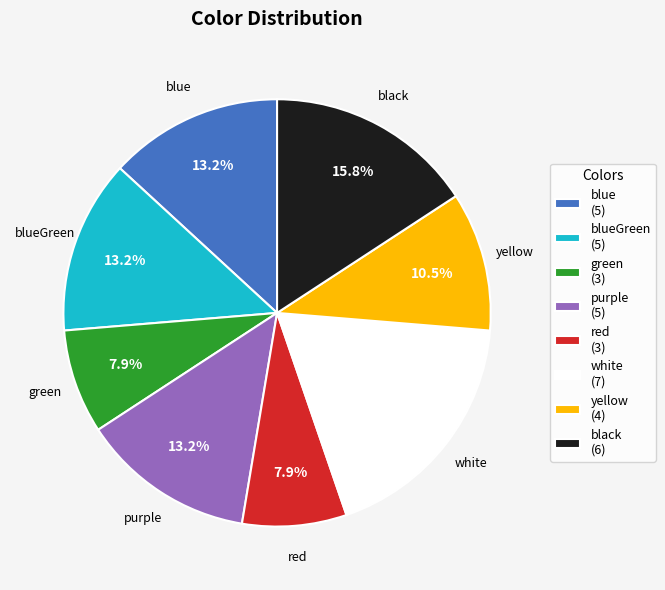

Which has a higher value, green or white?

white